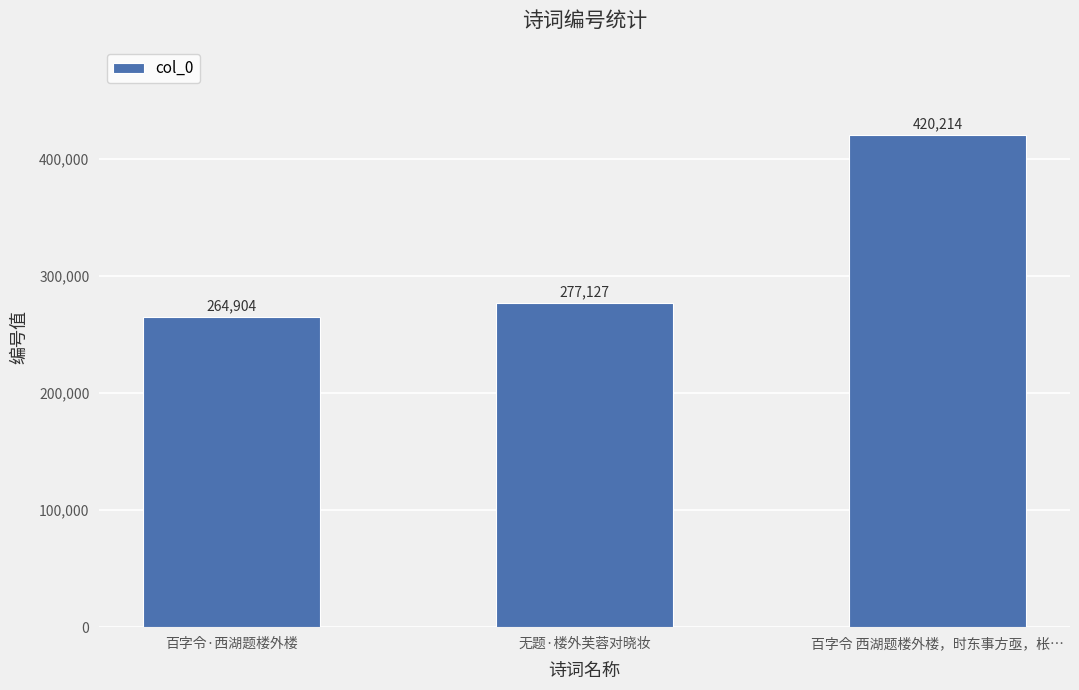

What position from the left is 无题·楼外芙蓉对晓妆?

2